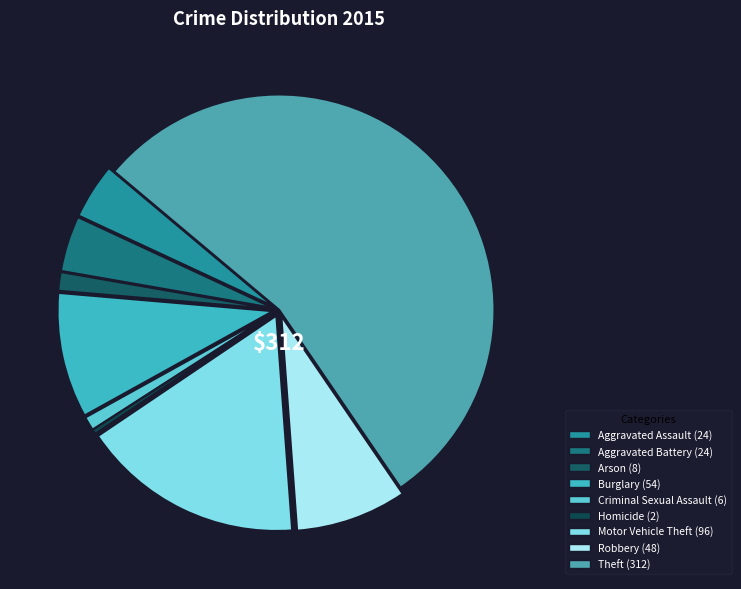

Is Theft the majority of the pie?

Yes